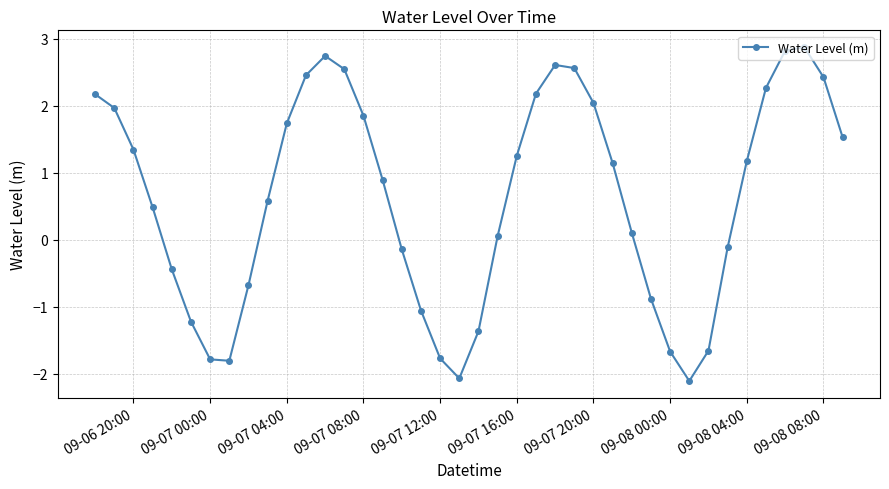

How many interior local valleys (lower than both neighbors) does the data have?

3